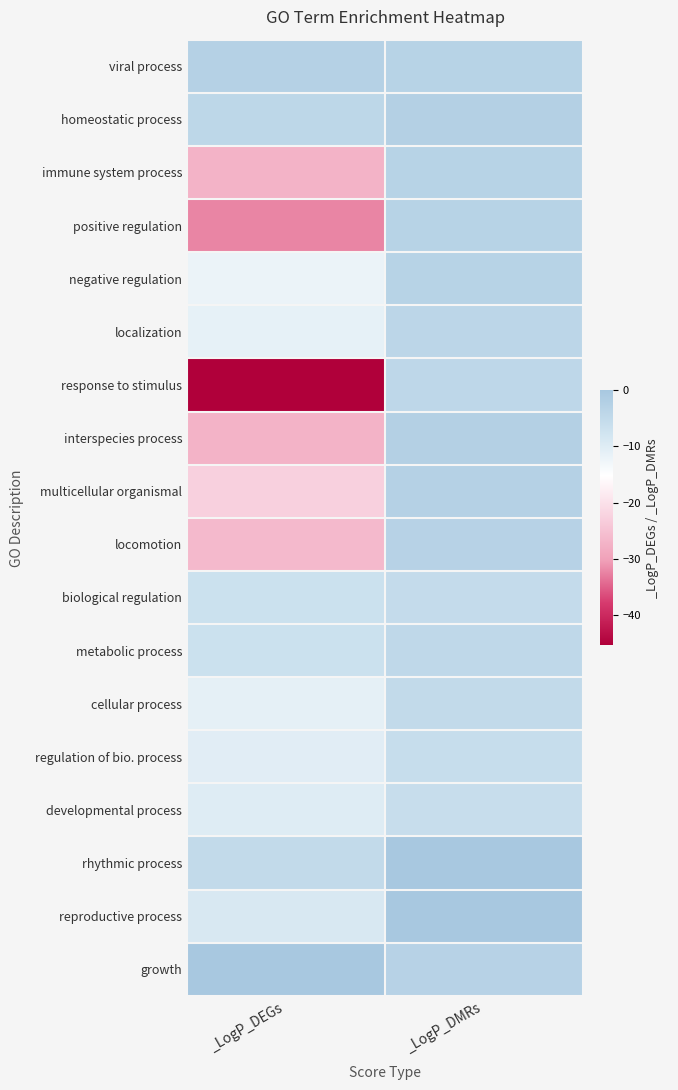

Count the number of data series in this chart.

18